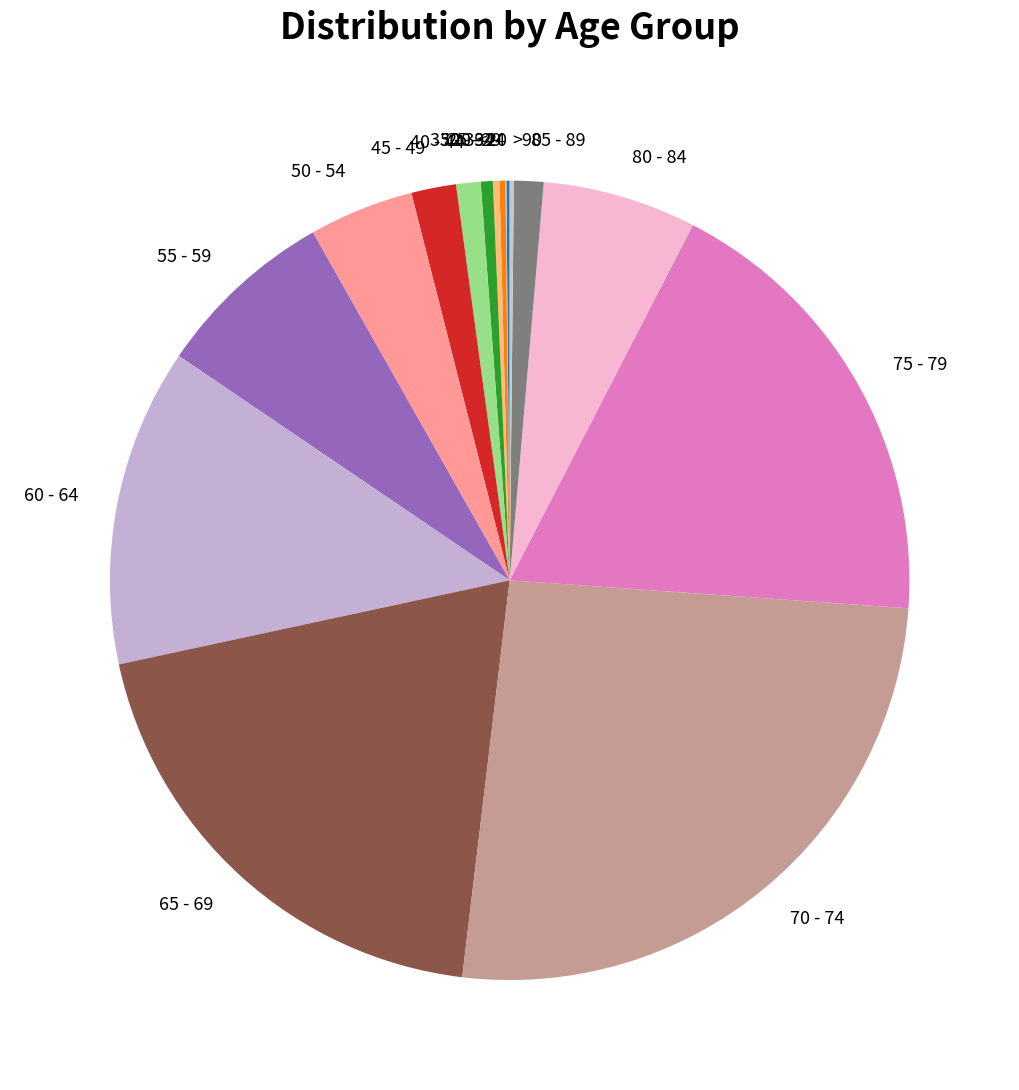

Between 40 - 44 and 65 - 69, which is larger?

65 - 69